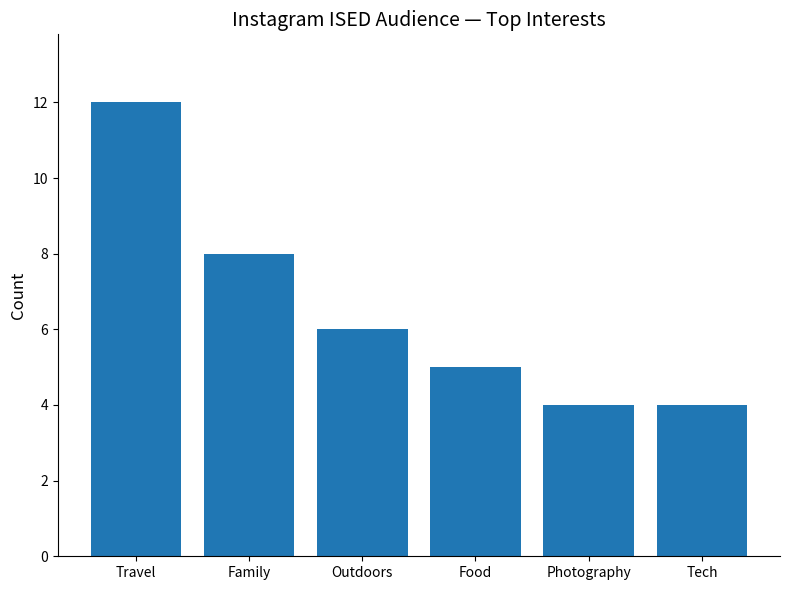

What is the greatest value displayed?

12